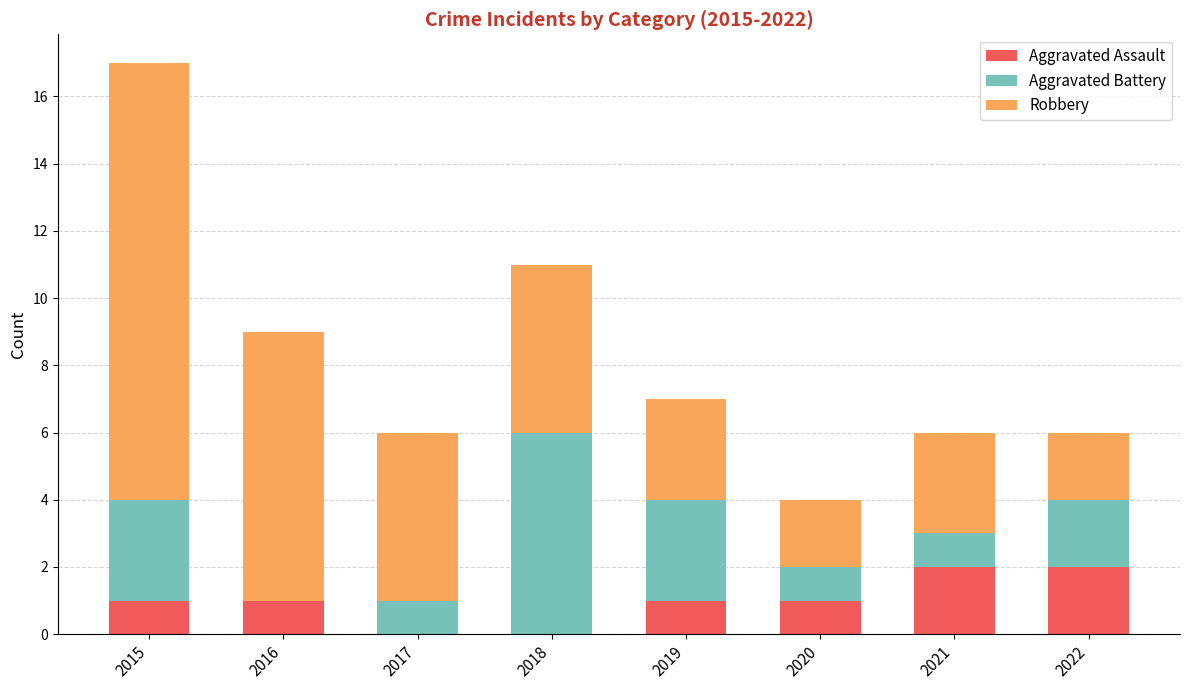

At which category is the sum across all series the highest?

2015